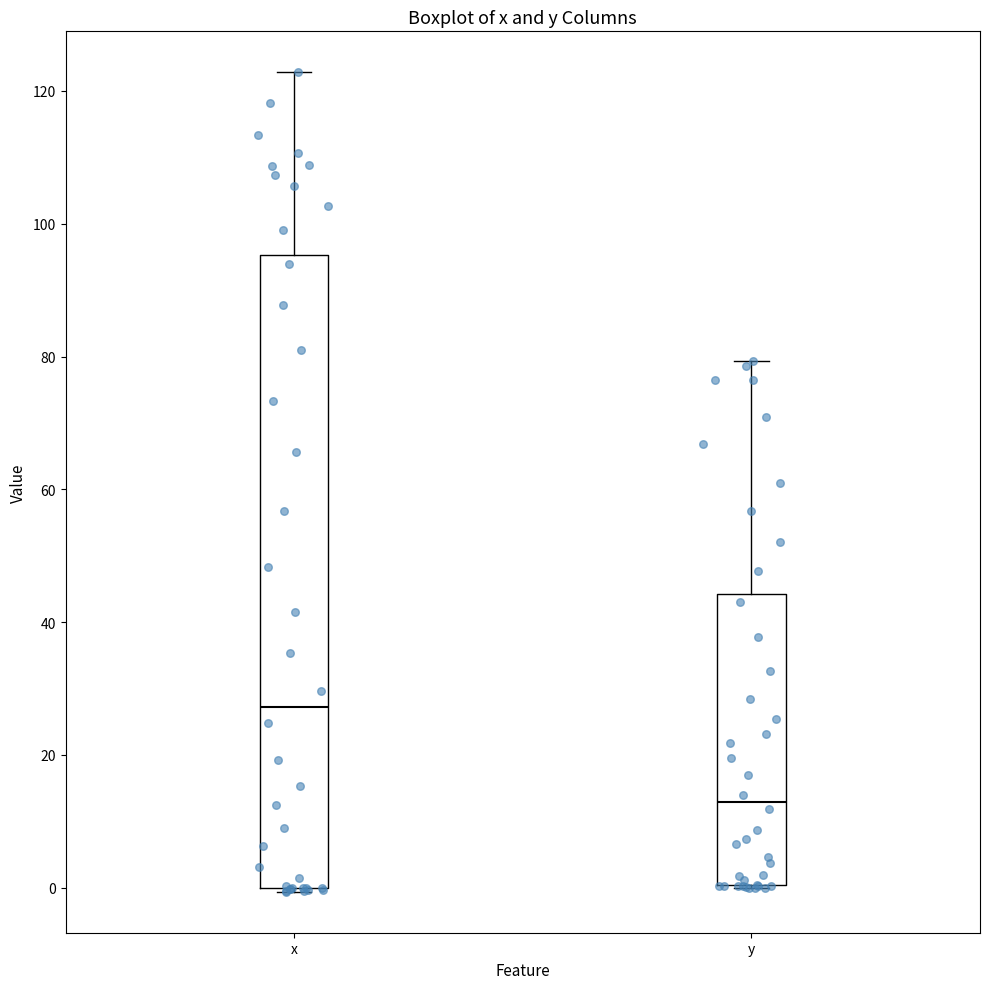

Reading left to right, transcribe this box plot: for each box, give where its median line is, the range the box spans, and where its two whiskers end, as read against the y-axis. The values are not printed on the chart, so give them approximately, as read against the axis.

x: median 28, box 0 to 96, whiskers 0 to 122
y: median 12, box 0 to 44, whiskers 0 to 80